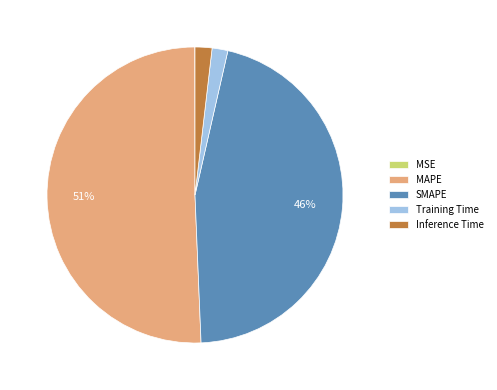

Which has a higher value, SMAPE or Inference Time?

SMAPE